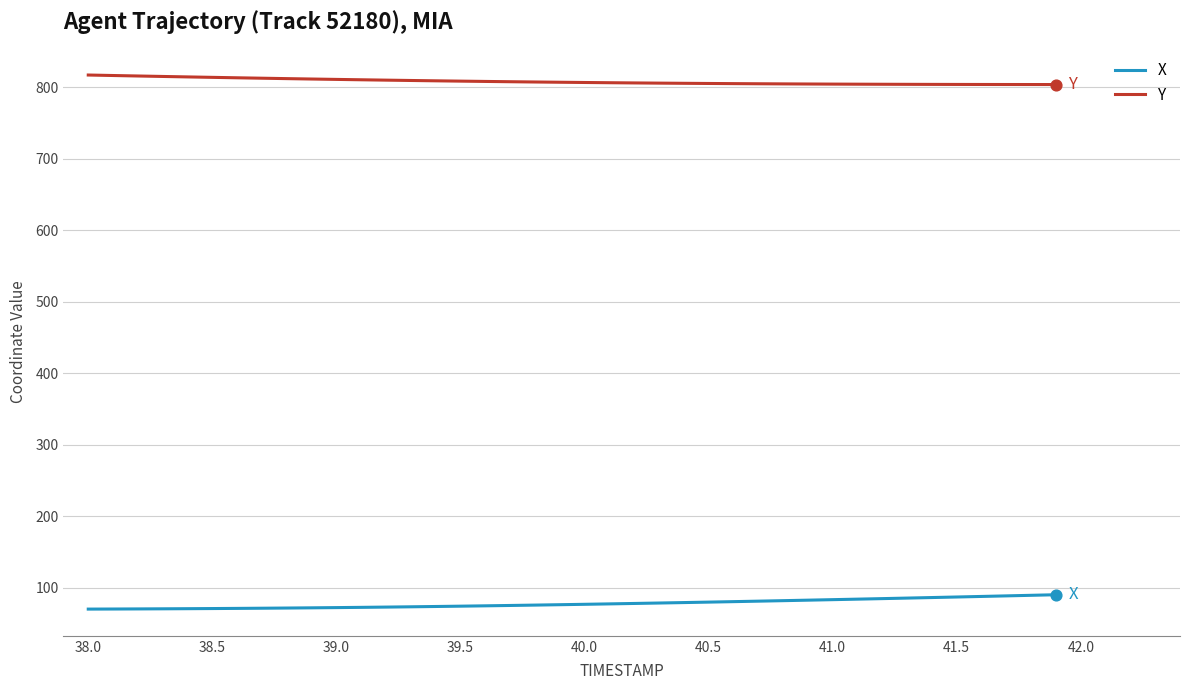

Which series has the largest total across all categories?

Y